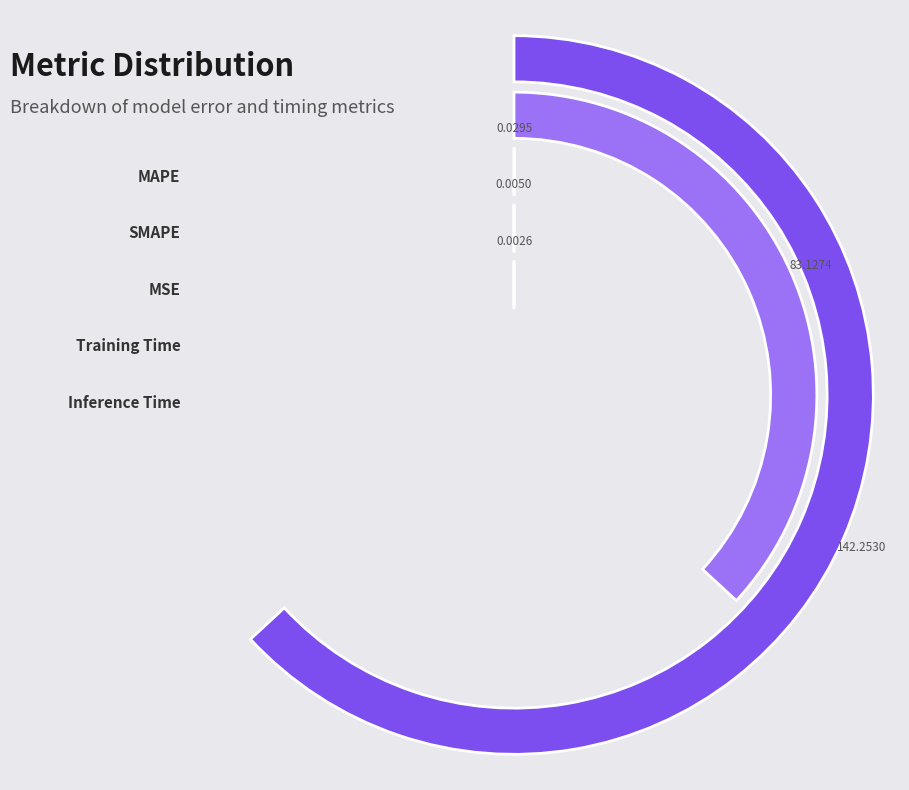

Do SMAPE and Training Time together represent more than half of the pie?

No